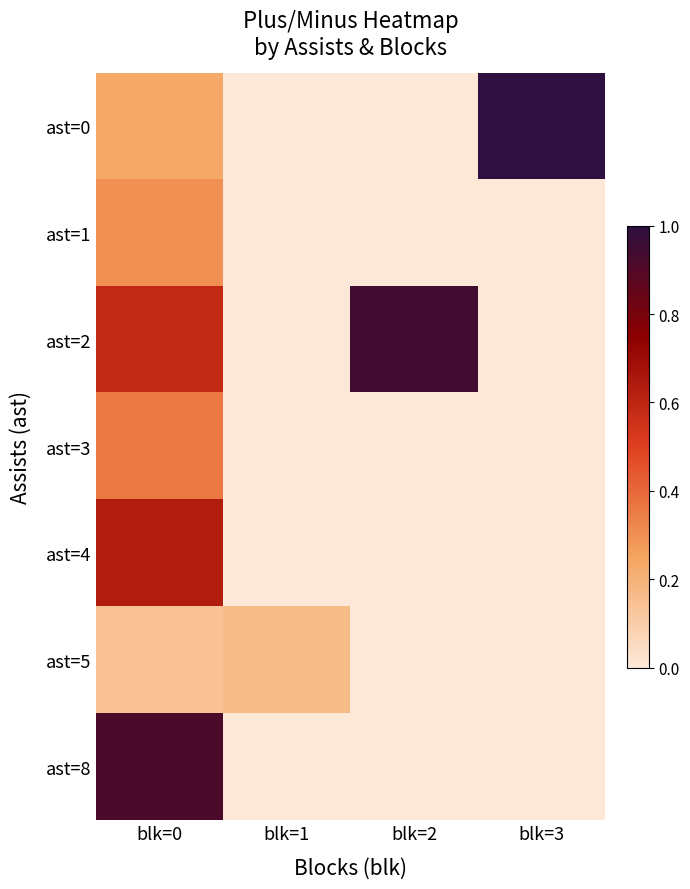

What is the total value across all series at blk=1?

-106.0